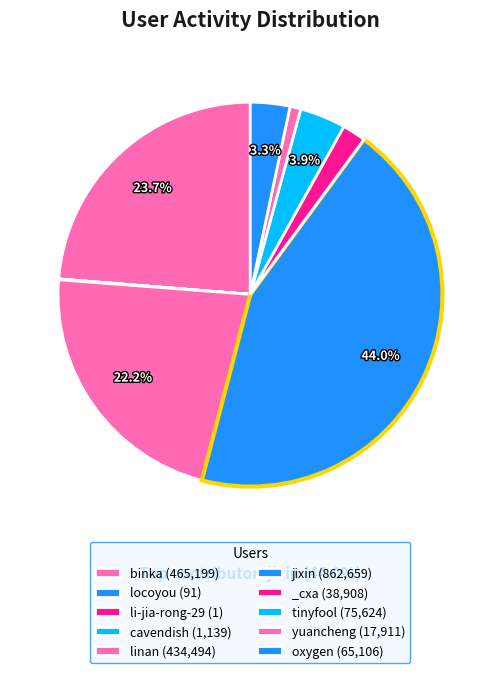

To the nearest percent, what is the average slice percentage?

10%